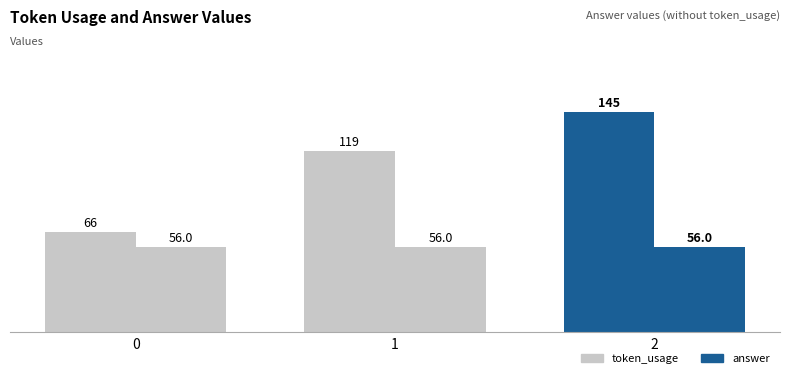

Between 0 and 2, which series saw the biggest shift?

token_usage